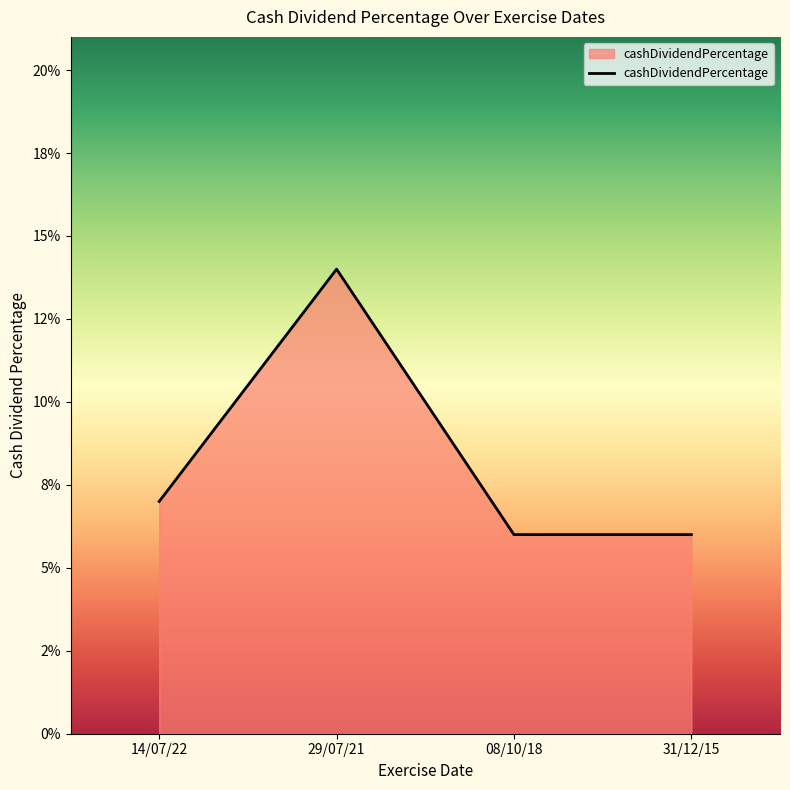

Which category has the highest value across all series?

29/07/21